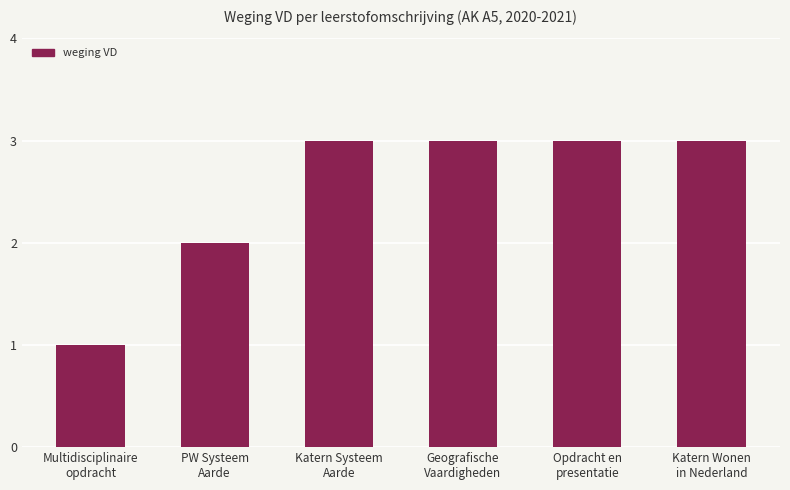

What is the greatest value displayed?

3